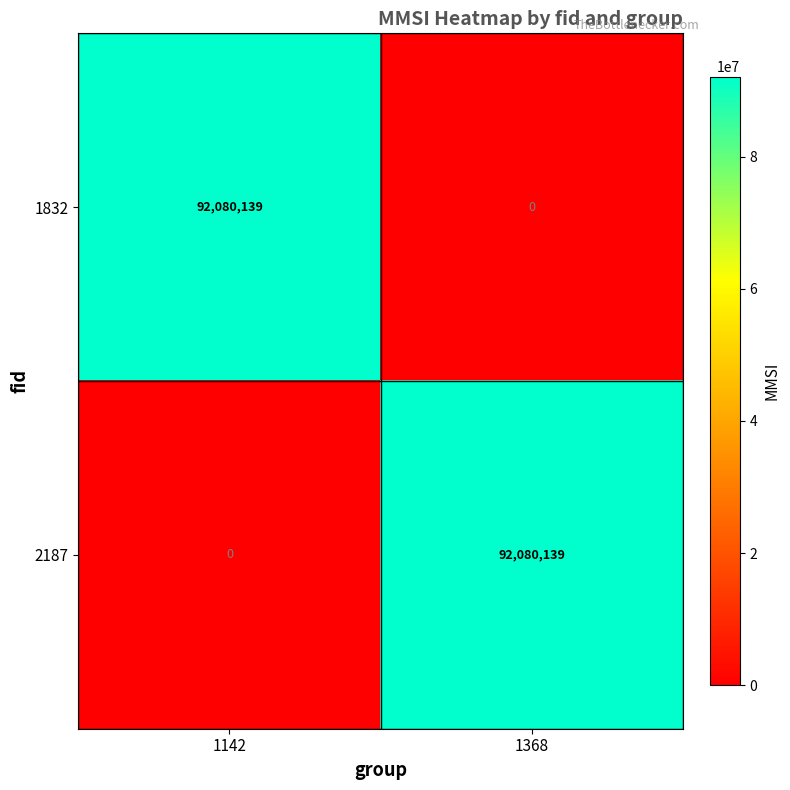

At how many categories does at least one series exceed 8174803?

2